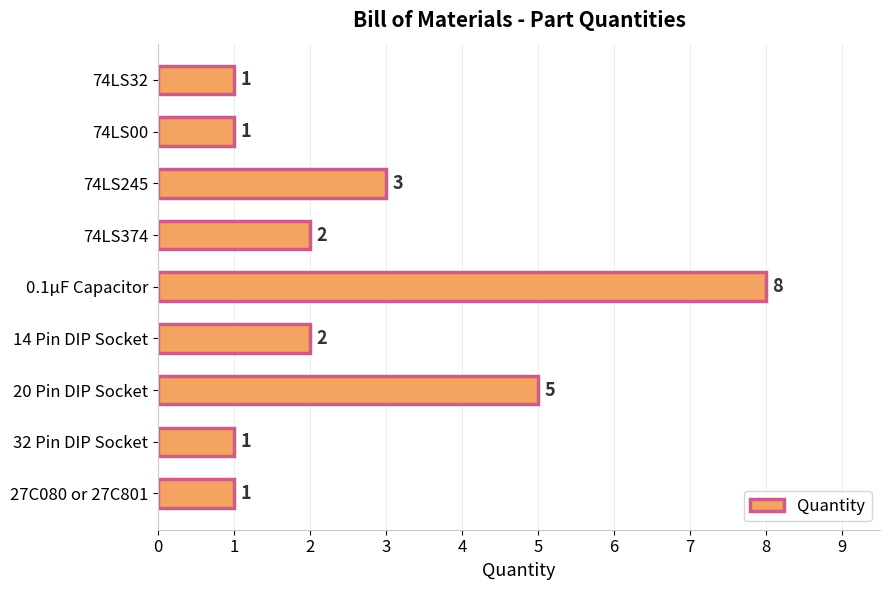

What position from the bottom is 74LS245?

7